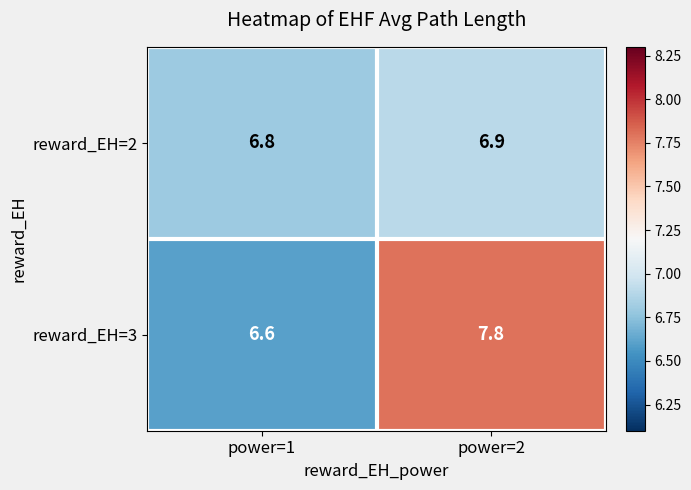

How many distinct data groups are displayed?

2